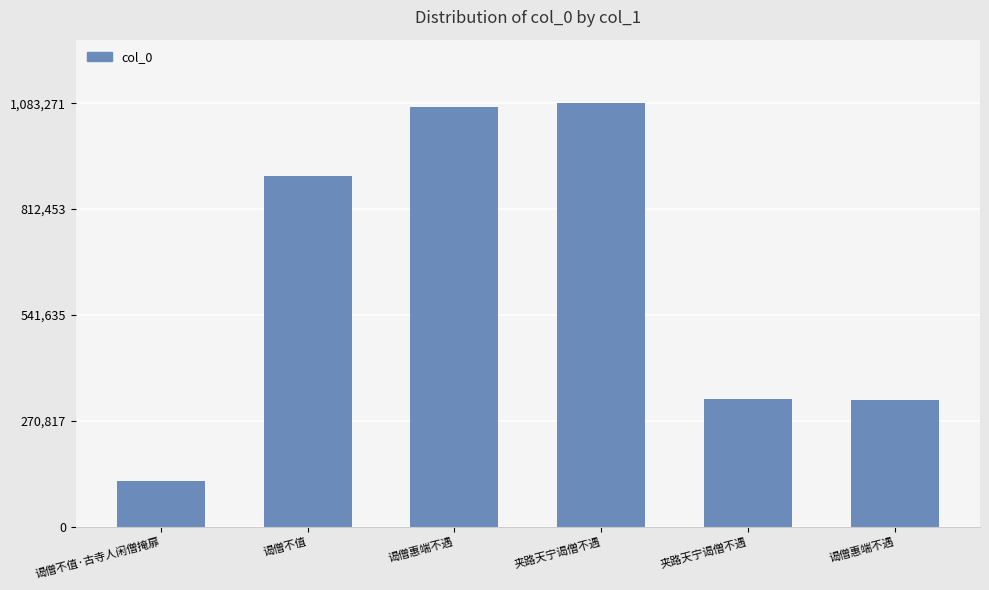

Are the bars horizontal?

No